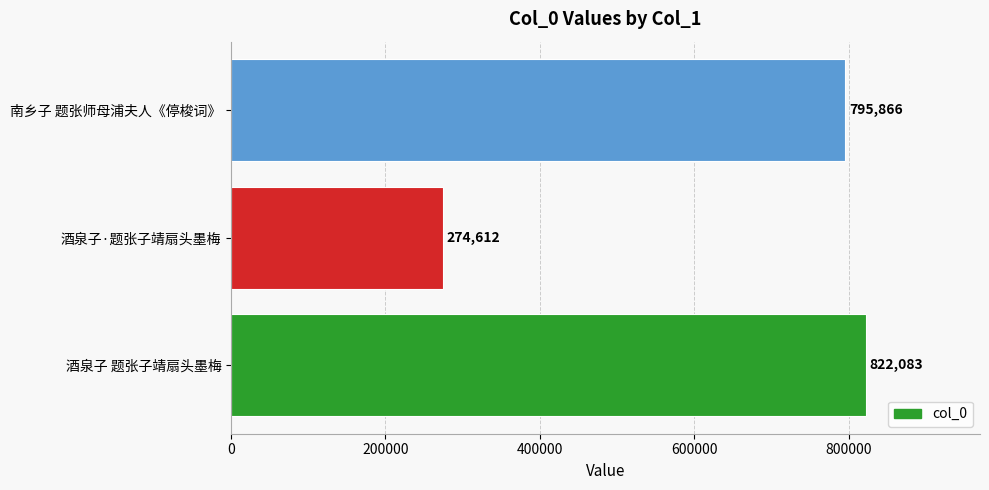

What is the difference between the values at 南乡子 题张师母浦夫人《停梭词》 and 酒泉子 题张子靖扇头墨梅?

26217